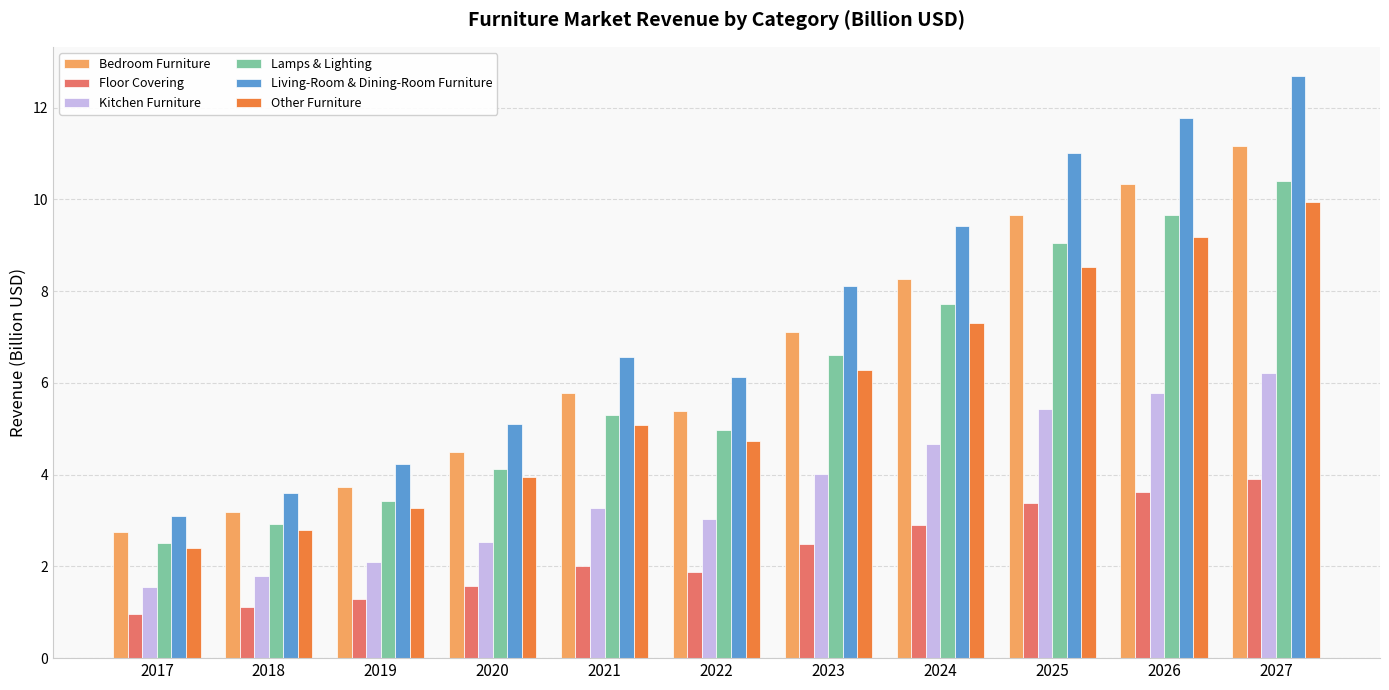

The value of Bedroom Furniture at 2018 is 3.2. True or false?

True